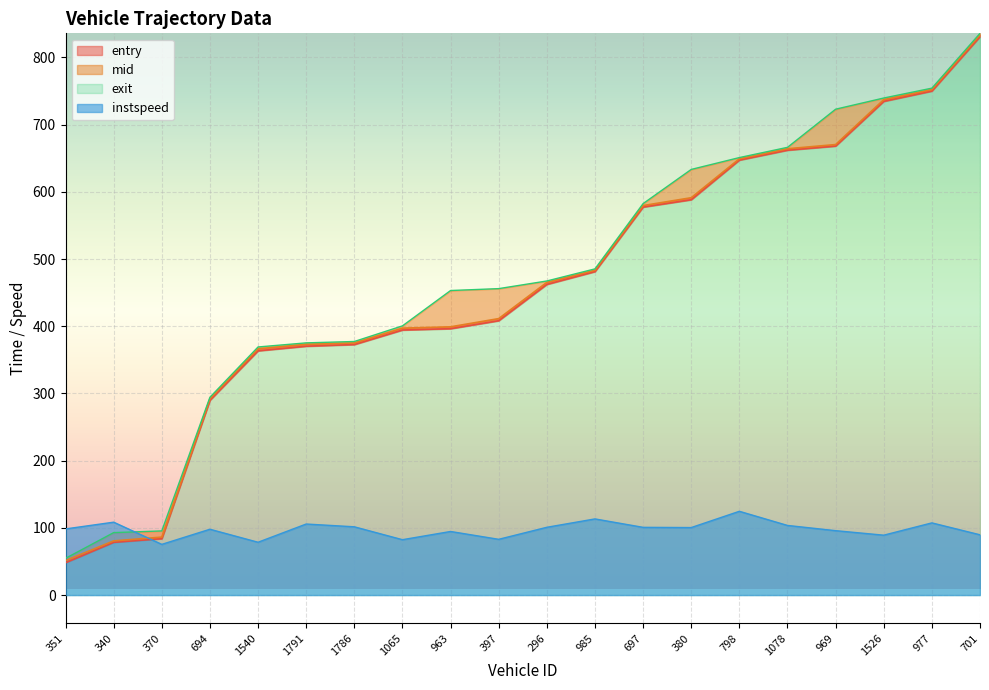

True or false: mid has a value of 157.2 at 1078.

False